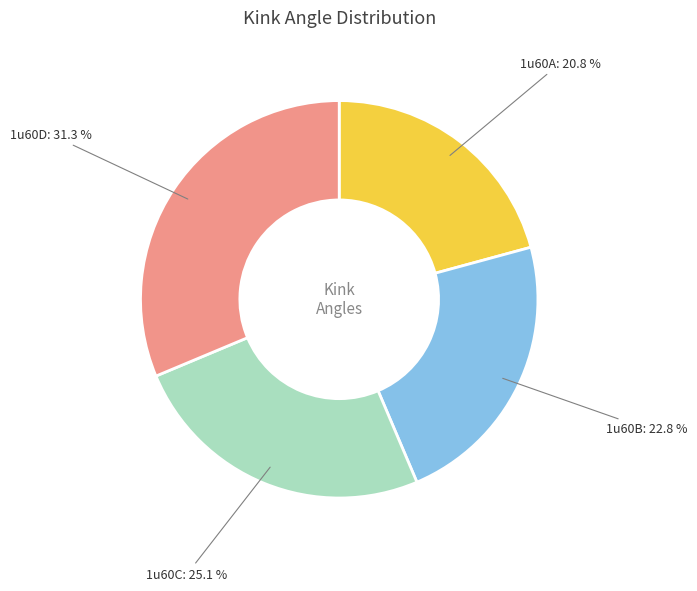

To the nearest percent, what percentage of the pie is 1u60C?

25%